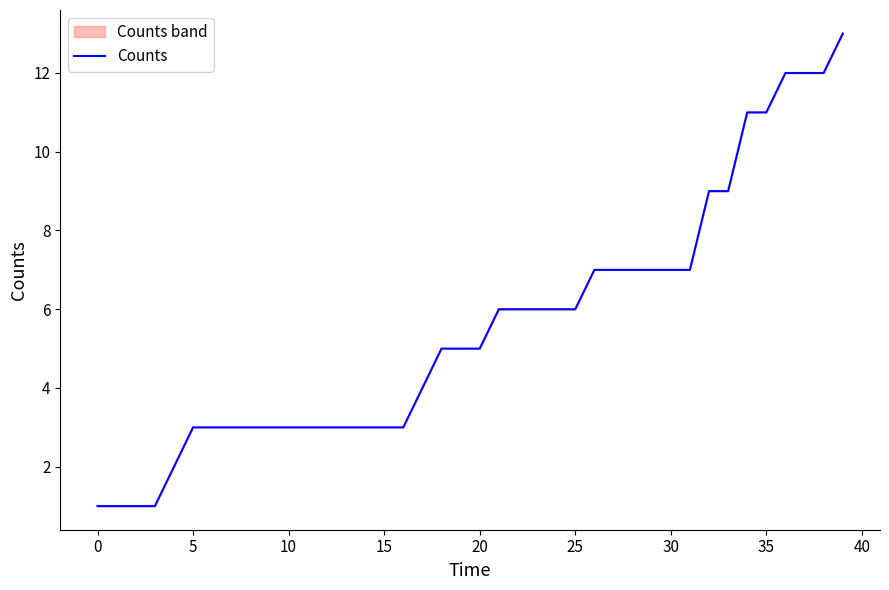

What is the greatest value displayed?

13